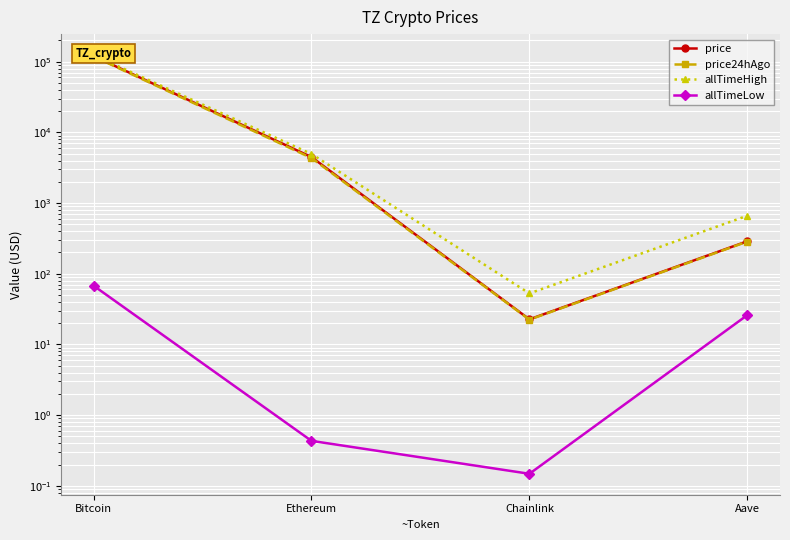

True or false: price has more than 1 points higher than both neighbors.

False